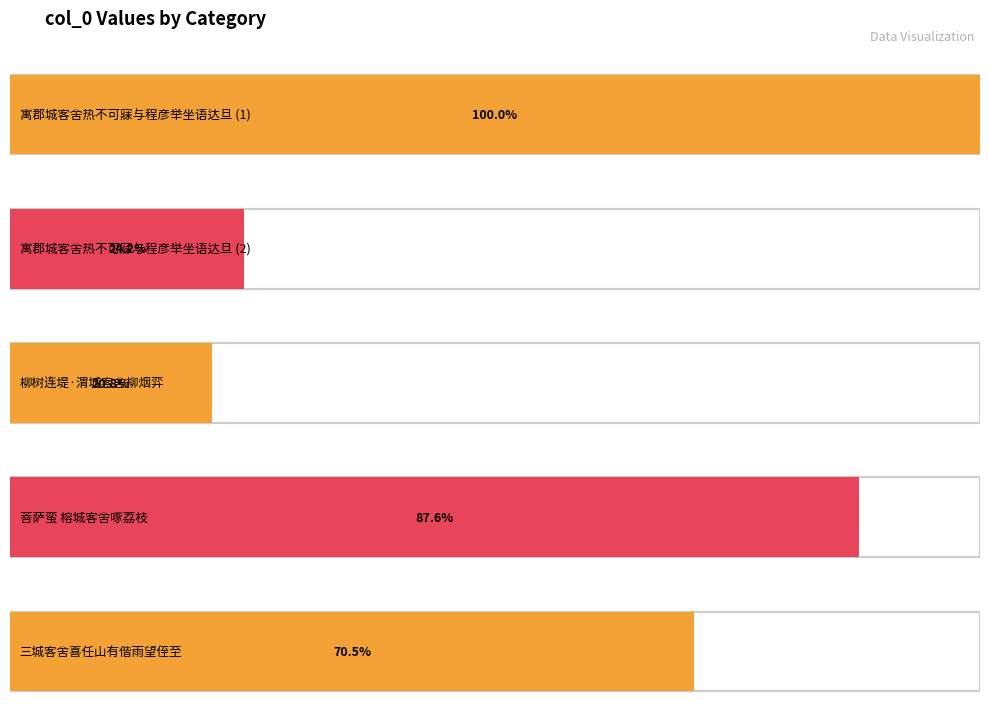

What is the difference between the values at 柳树连堤·渭城客舍柳烟弈 and 寓郡城客舍热不可寐与程彦举坐语达旦?

704855